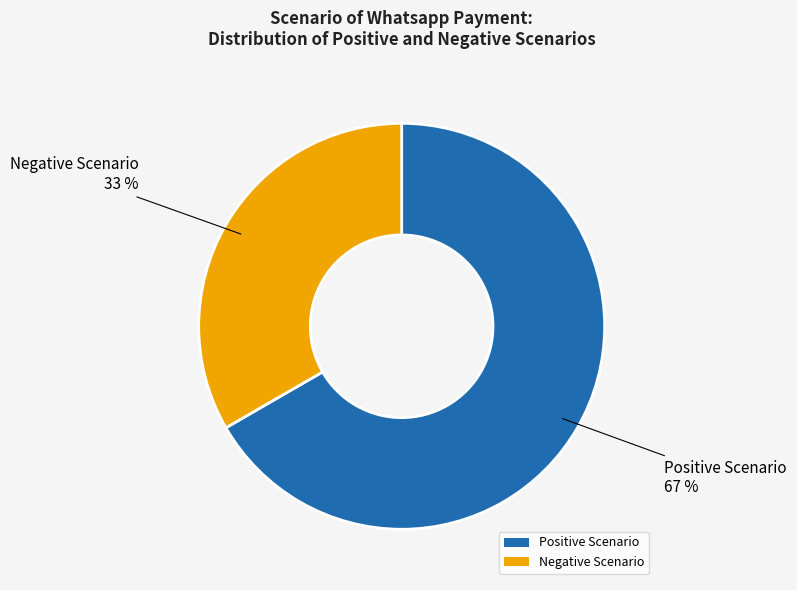

Is there any slice that represents more than half of the pie?

Yes